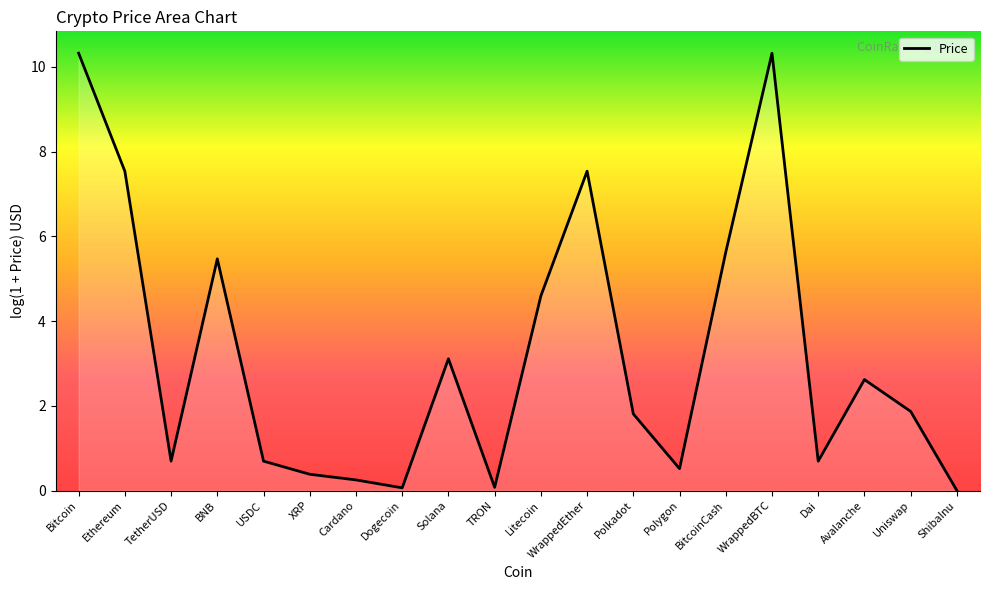

How many distinct data groups are displayed?

1